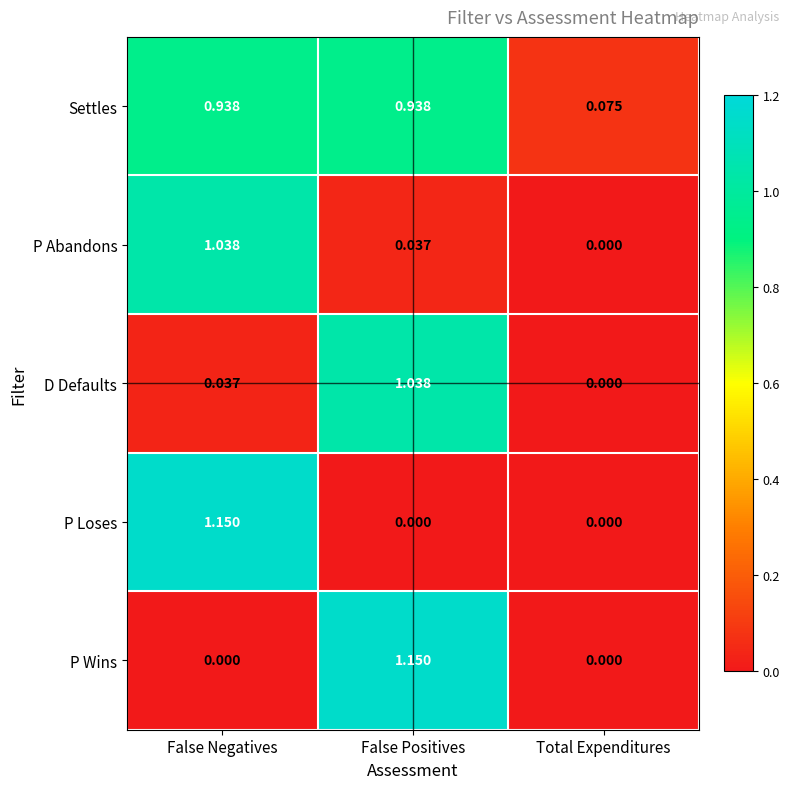

Between False Positives and Total Expenditures, which series saw the biggest shift?

P Wins